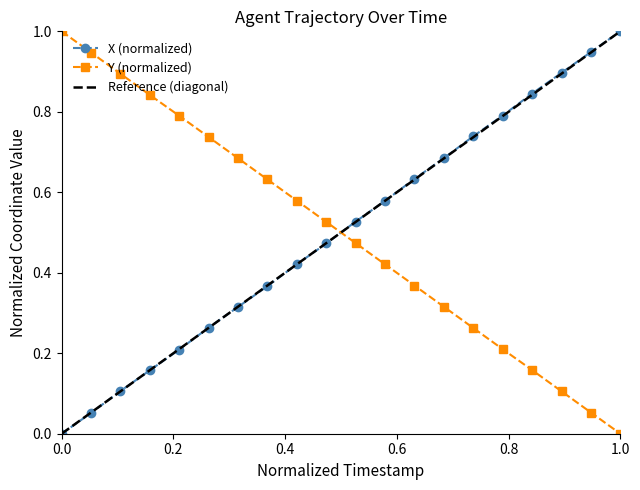

True or false: Y has more than 2 points higher than both neighbors.

False